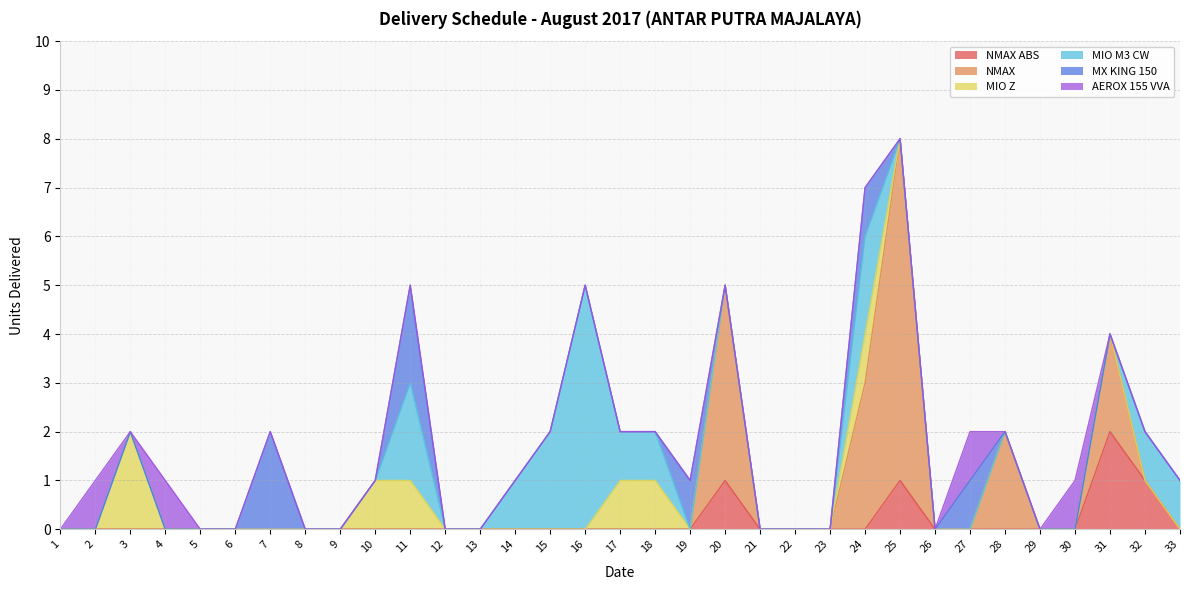

True or false: AEROX 155 VVA and MIO Z intersect in this chart.

True